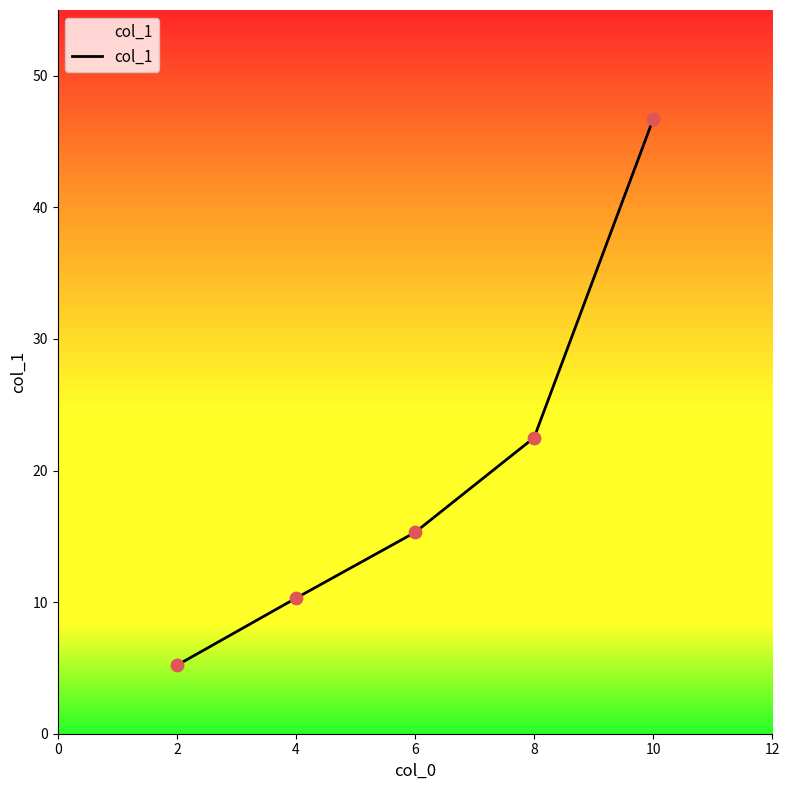

Approximately how many times larger is the value at 2 compared to 4?

0.5